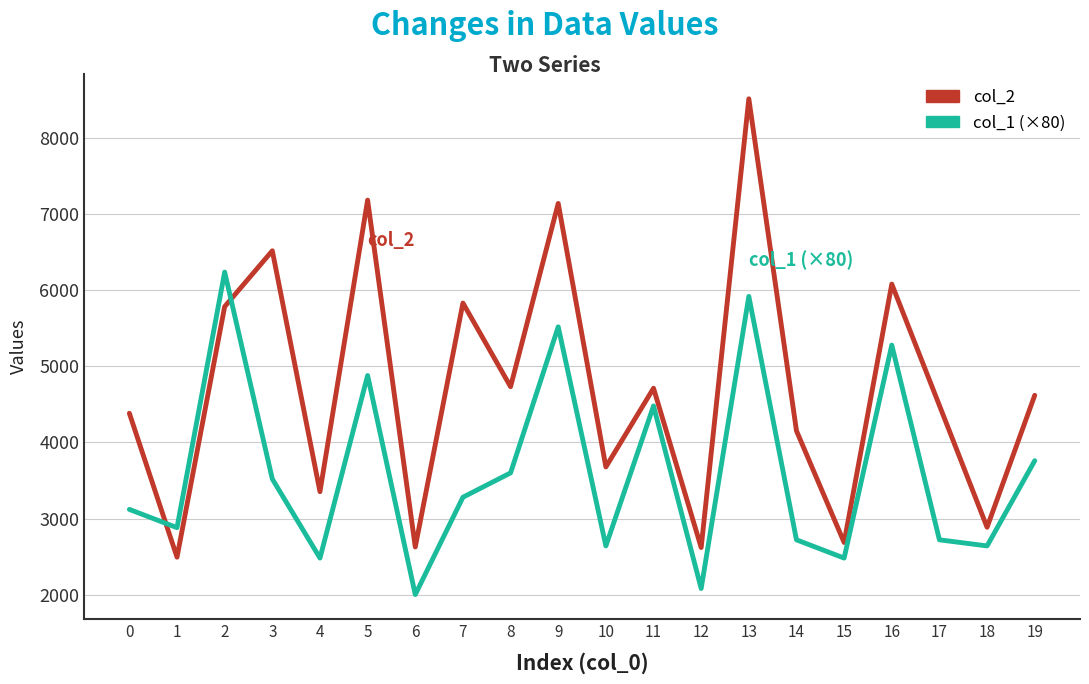

Count the number of data series in this chart.

2